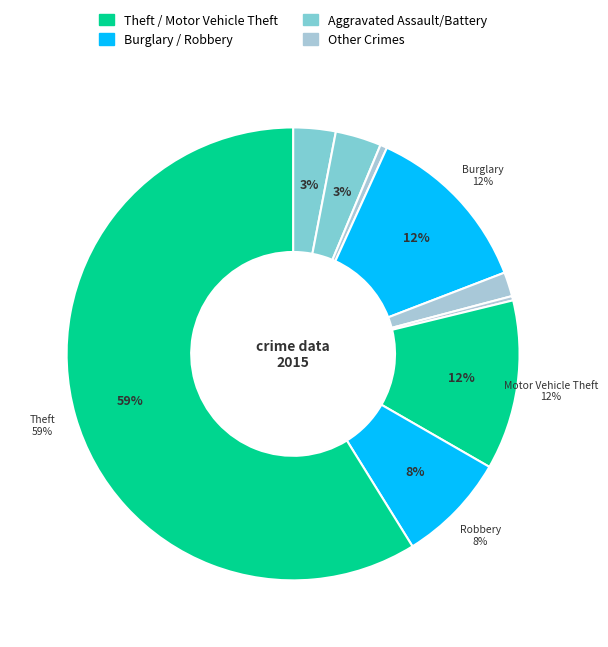

Count the number of slices in the pie.

9